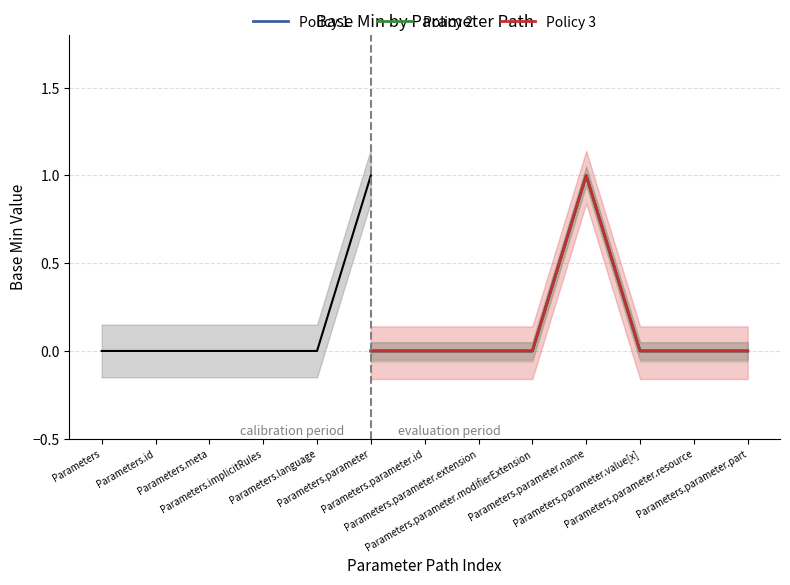

Does the chart have visible grid lines?

Yes